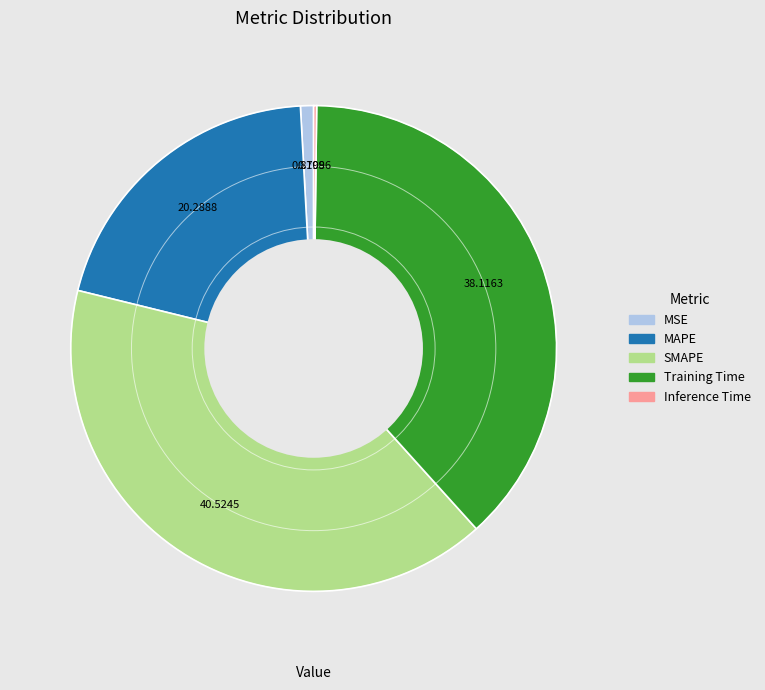

Is there any slice that represents more than half of the pie?

No